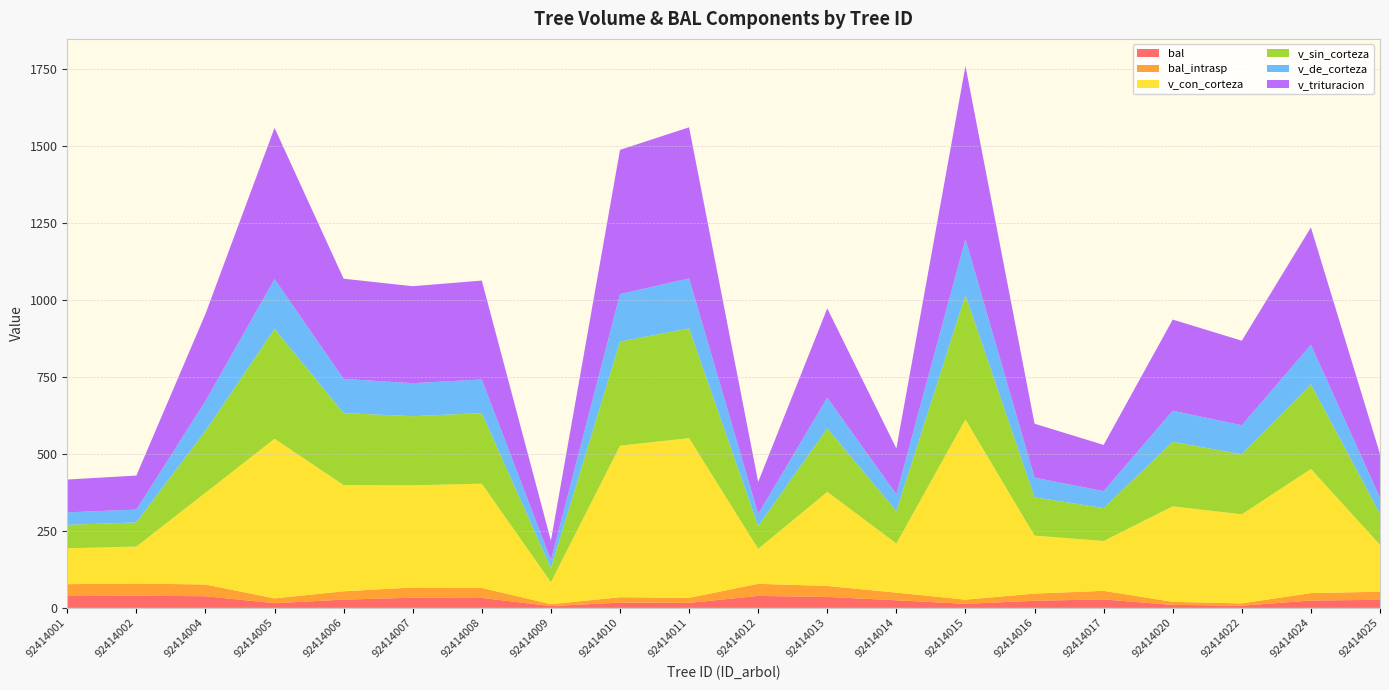

Reading right to left, list all the values displayed in this chart.

bal: 26.3	24.1	7.4	9.8	27.7	23.3	13.4	24.8	35.7	39.1	16.4	17.4	6.1	32.5	33.2	27.0	15.4	38.0	39.6	38.6
bal_intrasp: 26.3	24.1	7.4	9.8	27.7	23.3	13.4	24.8	35.7	39.1	16.4	17.4	6.1	32.5	33.2	27.0	15.4	38.0	39.6	38.6
v_con_corteza: 152.7	403.6	289.5	310.6	162.1	188.4	585.9	159.8	305.9	113.6	519.0	492.6	71.5	338.7	332.1	345.1	519.0	298.3	120.2	116.7
v_sin_corteza: 100.6	275.1	195.0	209.5	106.9	124.8	404.5	105.4	206.5	74.0	356.9	338.2	45.8	229.5	224.8	234.1	356.9	201.1	78.4	76.1
v_de_corteza: 52.1	128.5	94.5	101.1	55.2	63.5	181.4	54.4	99.5	39.6	162.1	154.4	25.7	109.3	107.3	111.0	162.1	97.2	41.8	40.6
v_trituracion: 142.4	381.2	274.8	296.4	150.2	175.4	562.9	149.0	290.3	104.0	491.3	468.8	63.4	321.5	315.1	325.8	491.3	283.1	110.6	106.7